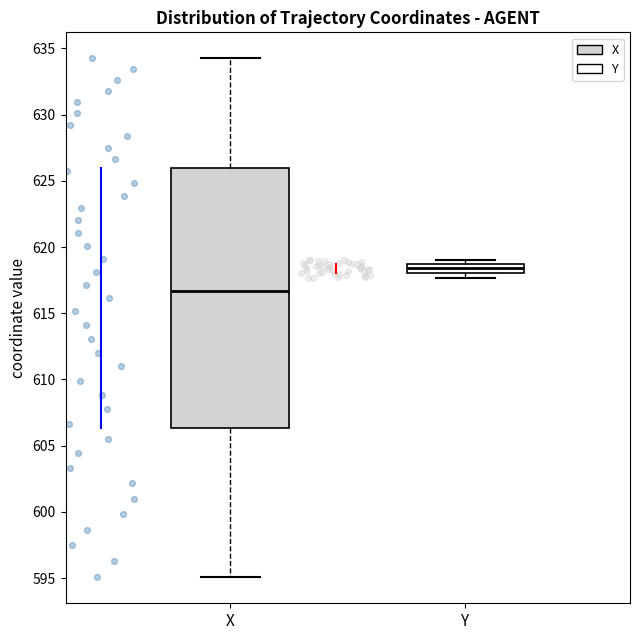

Which box is the tallest, from its lower edge to its upper edge?

X